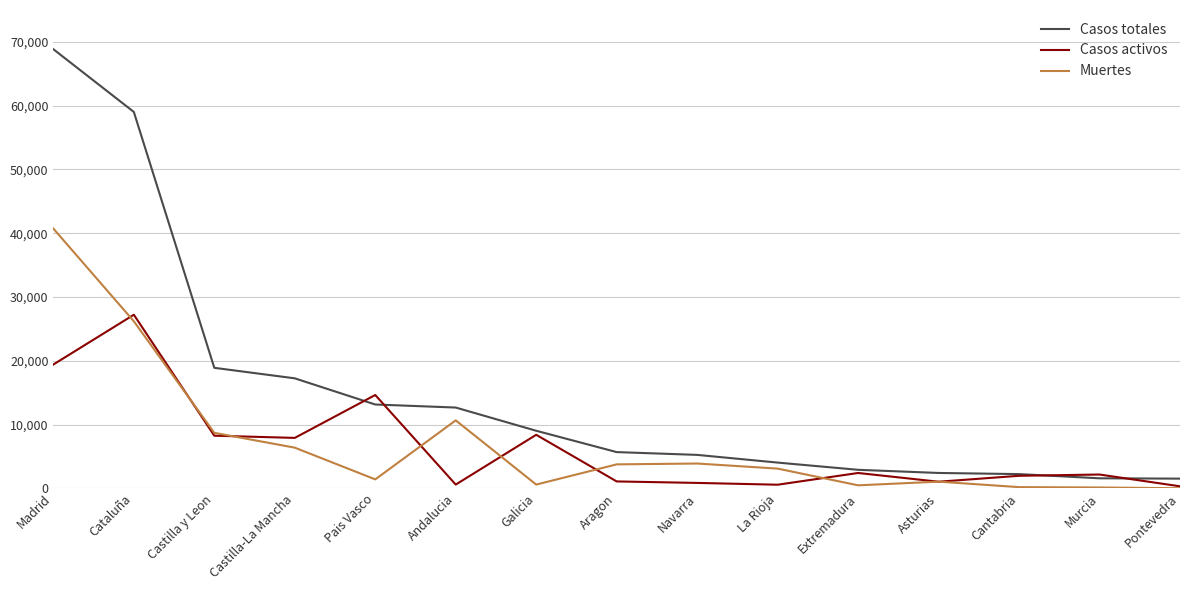

At how many categories does at least one series exceed 65533?

1